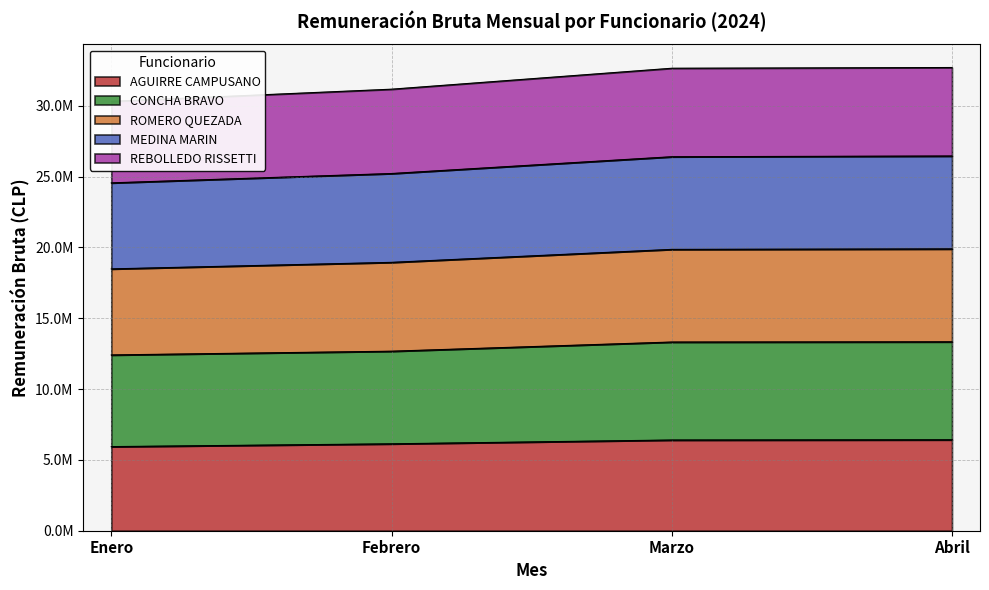

What is the sum of the AGUIRRE CAMPUSANO values at Marzo and Febrero?

12540252